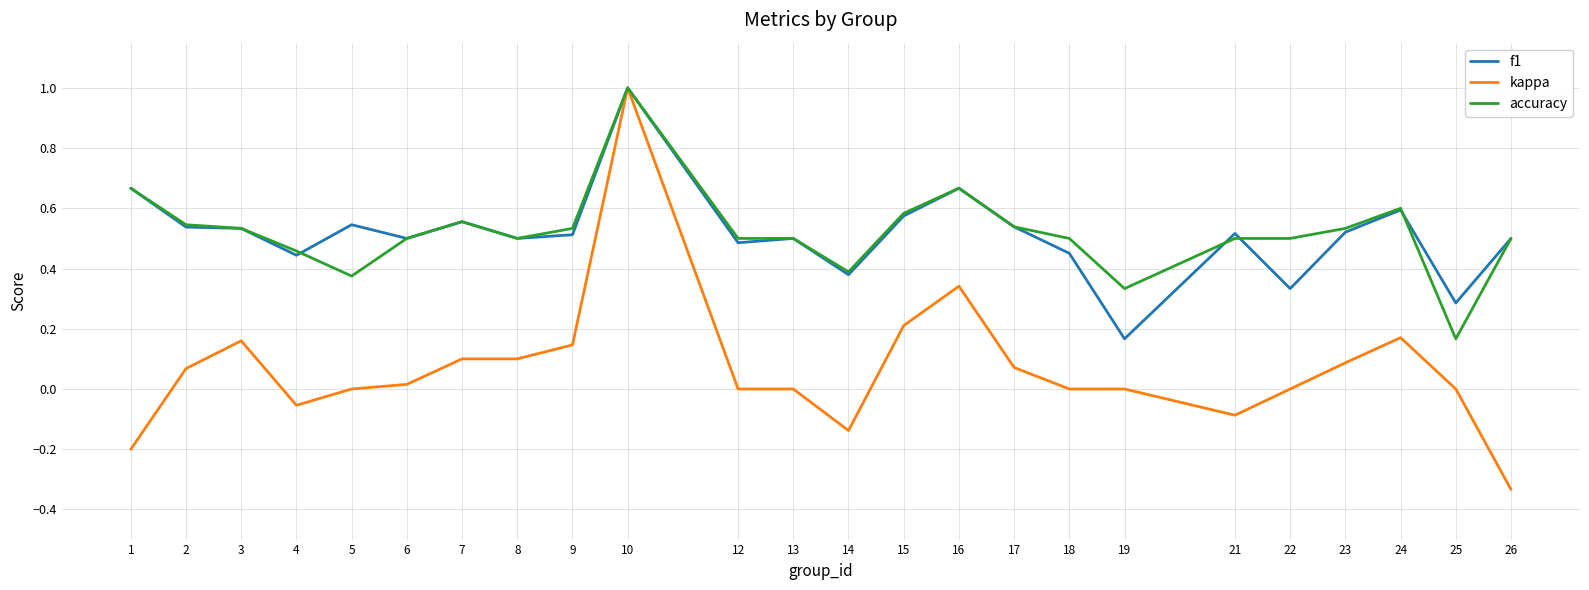

How many accuracy values are between 0 and 1?

24